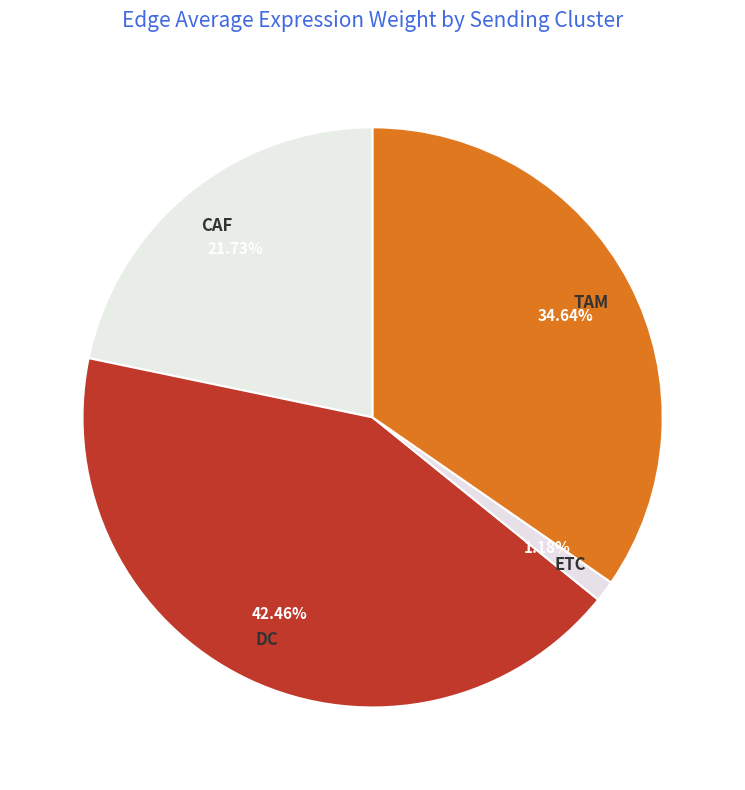

True or false: DC accounts for 42% of the total.

True